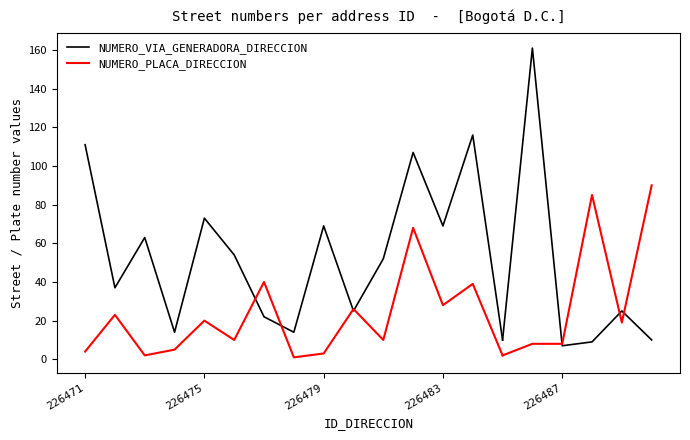

What is the value of the NUMERO_VIA_GENERADORA_DIRECCION point at the 3rd from the left?

63